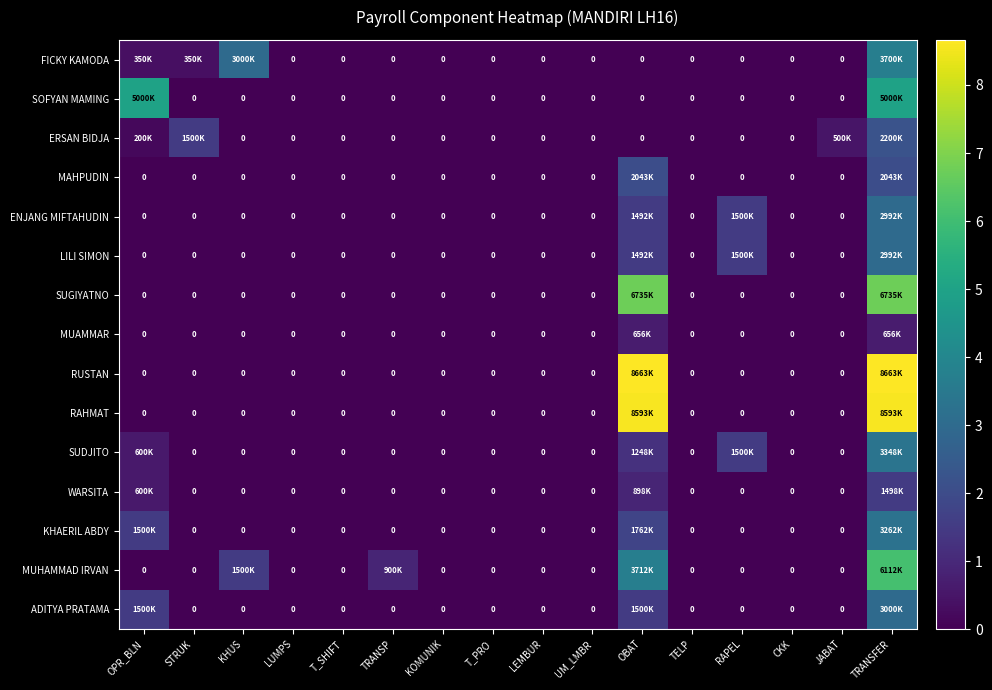

Where is LILI SIMON nearest to the value 1496102?

OBAT